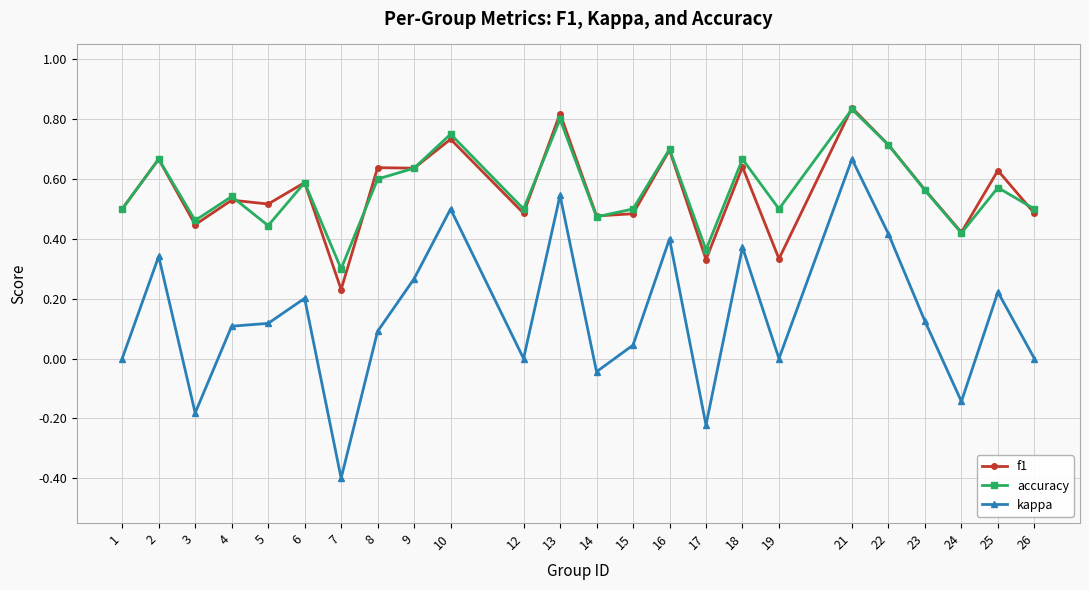

Is it true that accuracy equals 0.6 at 8?

True